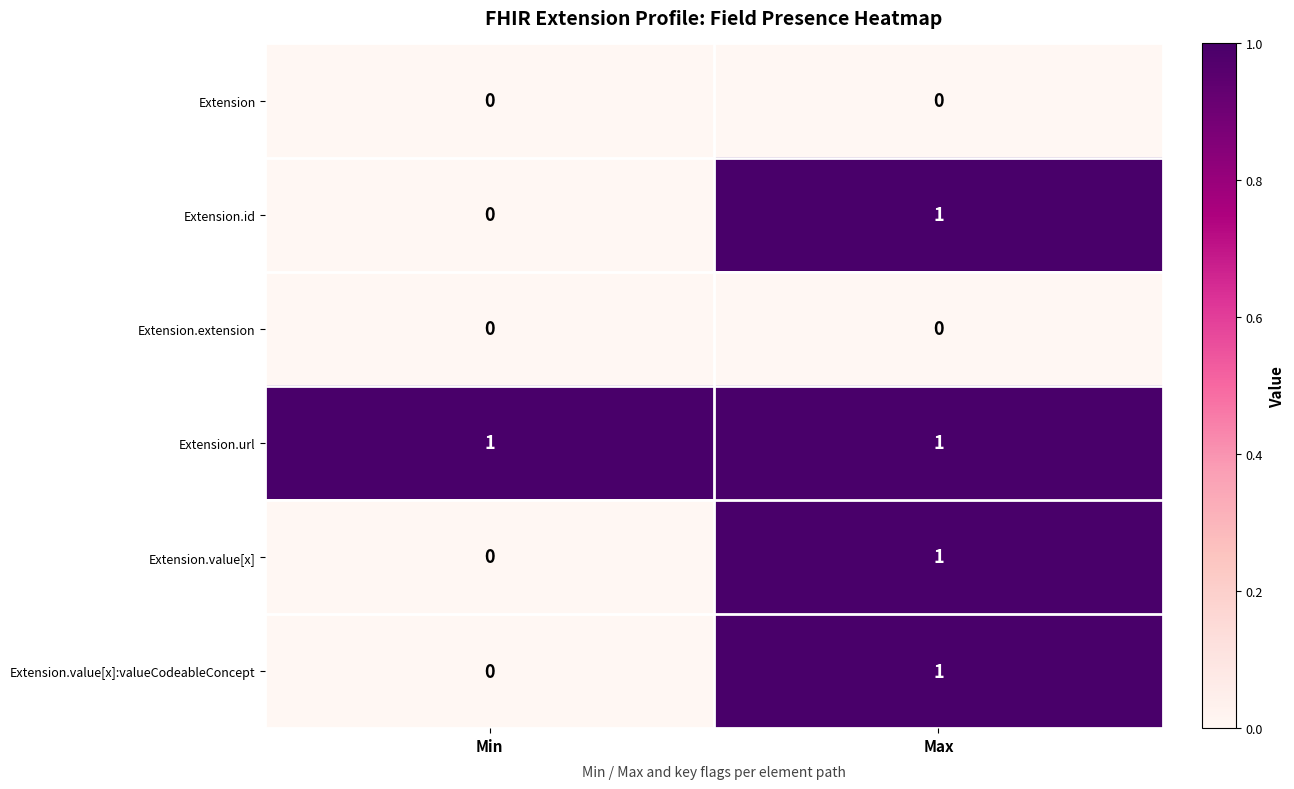

Which category has the highest value in the Extension.value[x]:valueCodeableConcept series?

Max